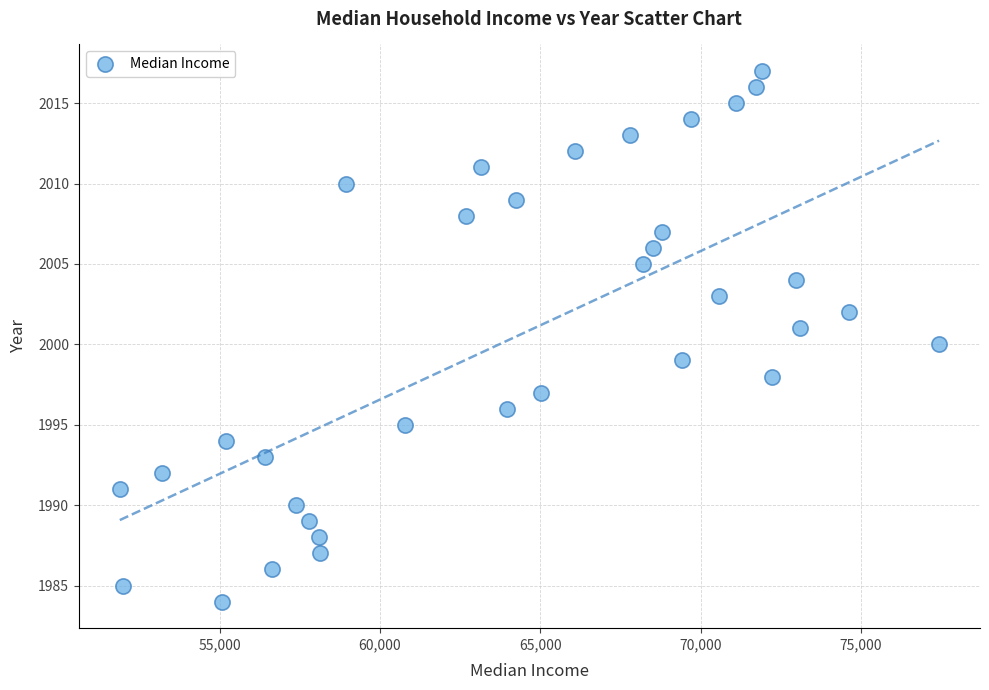

What is the range of Y values (max minus min)?

33